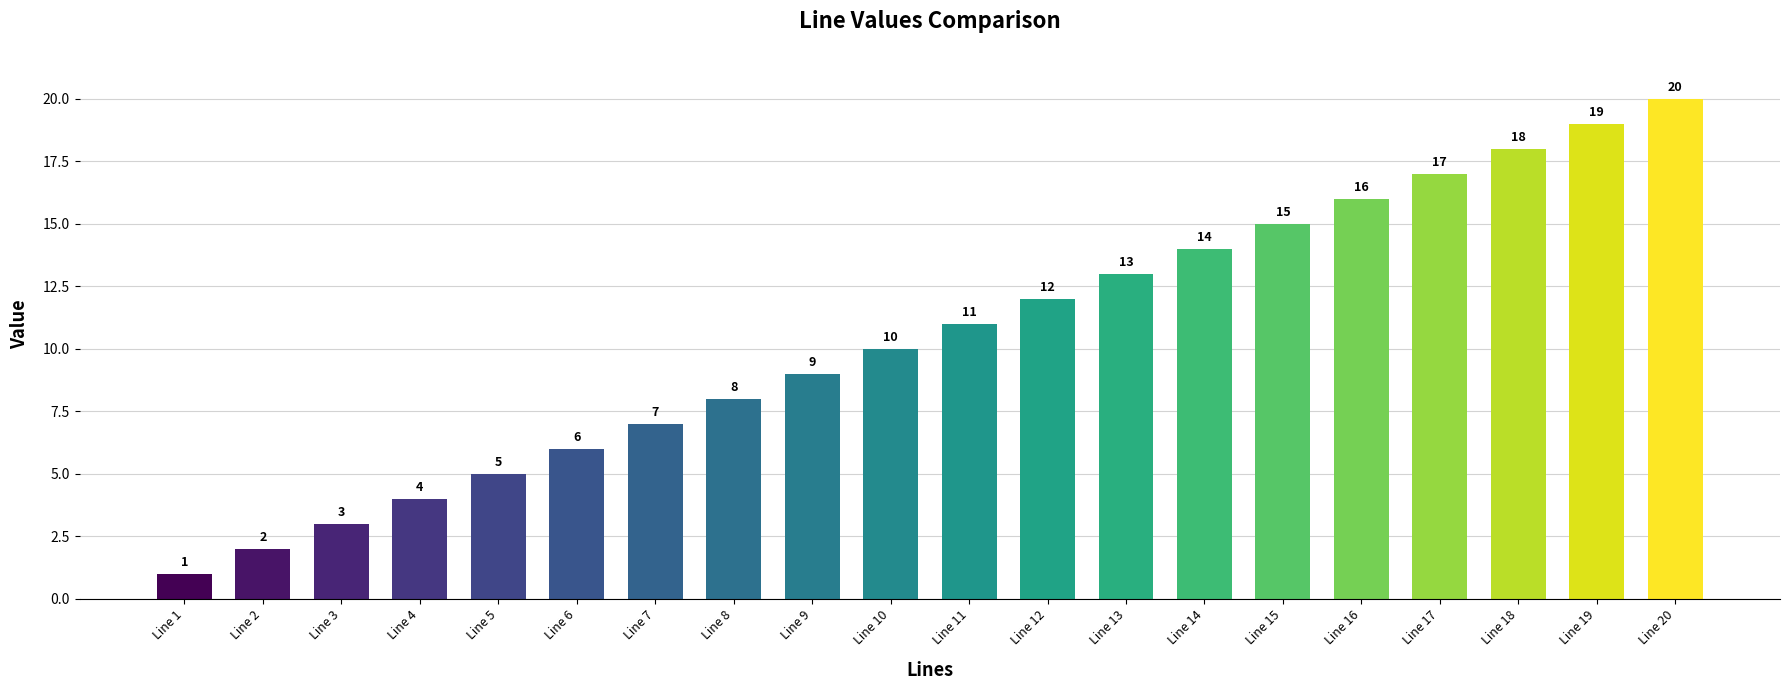

Rank the categories by value from lowest to highest.

Line 1, Line 2, Line 3, Line 4, Line 5, Line 6, Line 7, Line 8, Line 9, Line 10, Line 11, Line 12, Line 13, Line 14, Line 15, Line 16, Line 17, Line 18, Line 19, Line 20